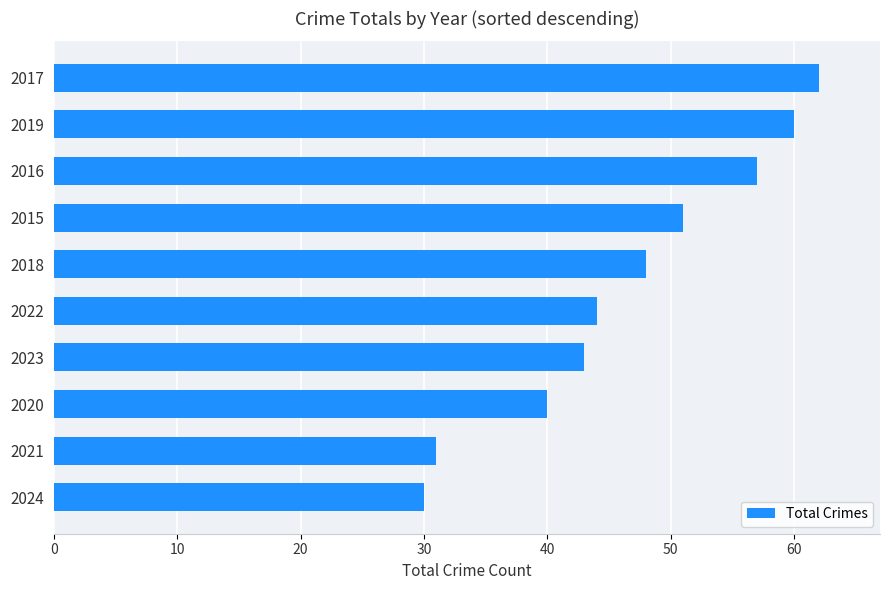

Count the number of data series in this chart.

1